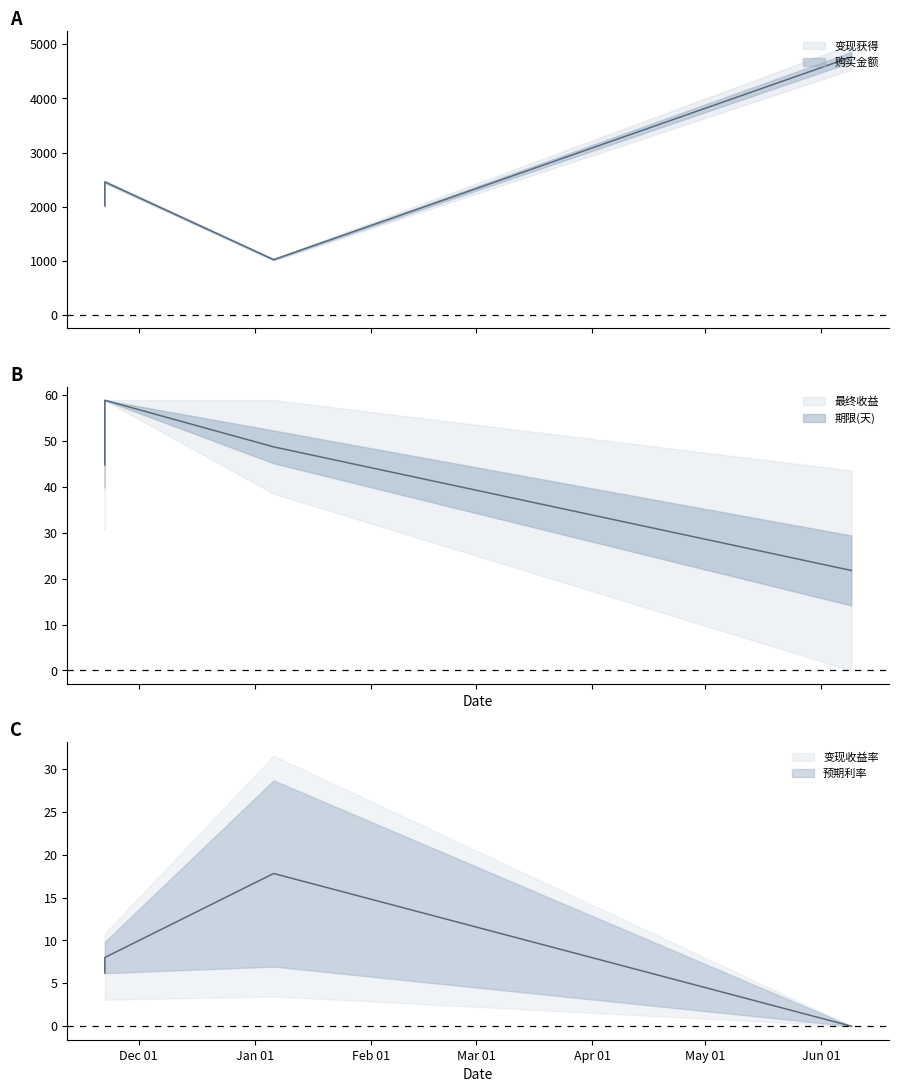

What is the sum of the values at 2015-01-06 and 2014-11-22?

3475.5